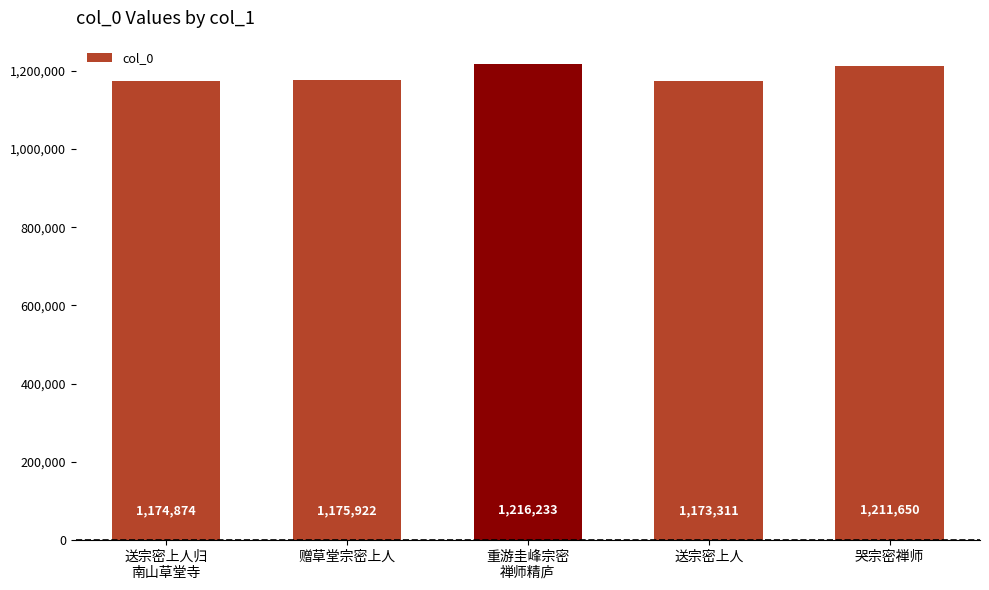

Approximately how many times larger is the value at 重游圭峰宗密
禅师精庐 compared to 赠草堂宗密上人?

1.0